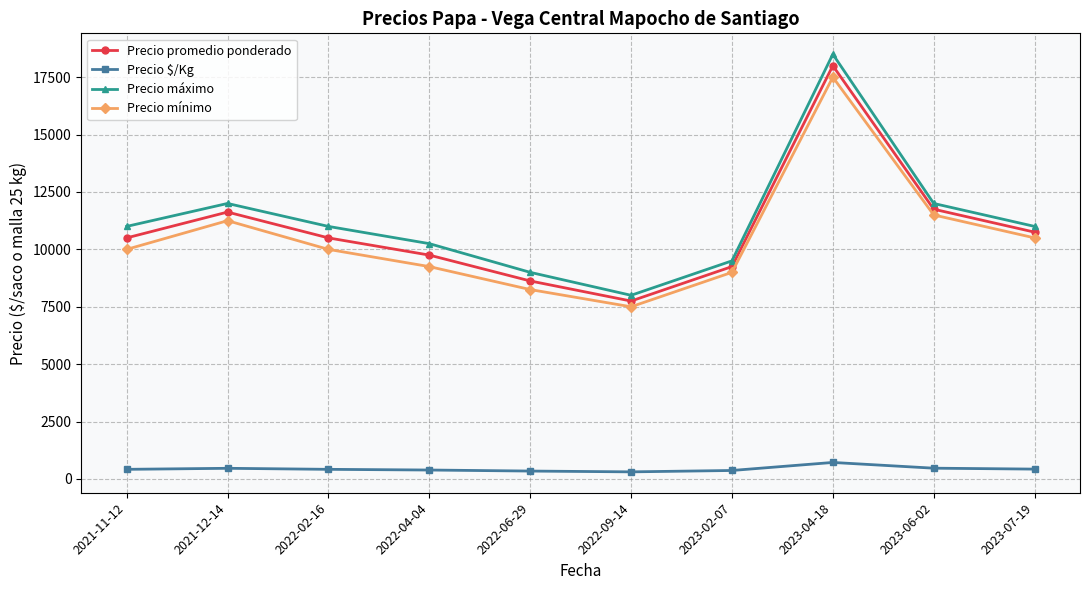

Which series has the largest total across all categories?

Precio máximo